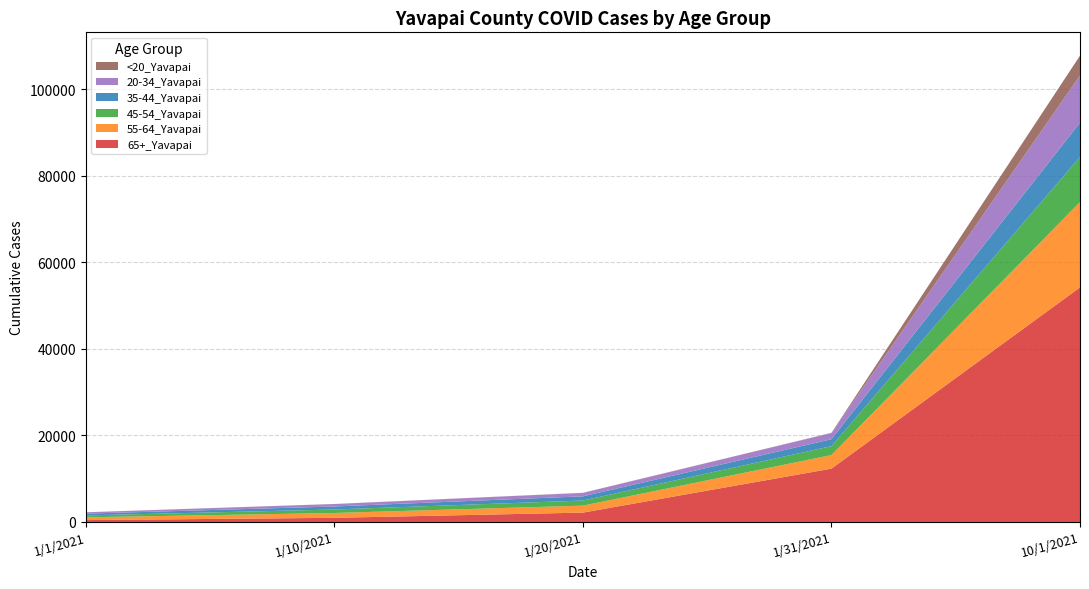

At which label does 65+_Yavapai reach its peak?

10/1/2021